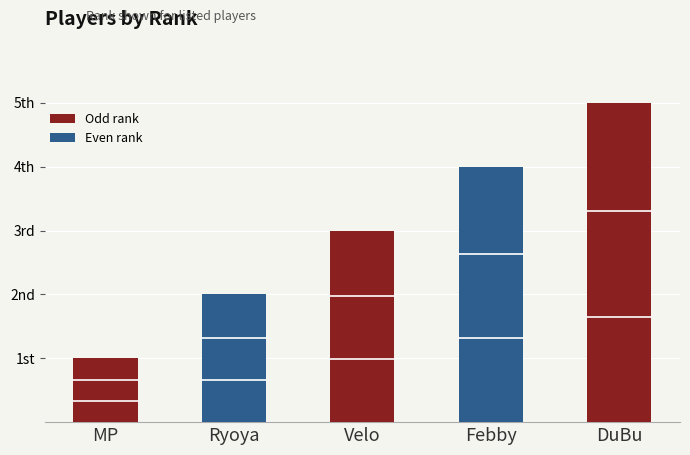

Are the bars horizontal?

No